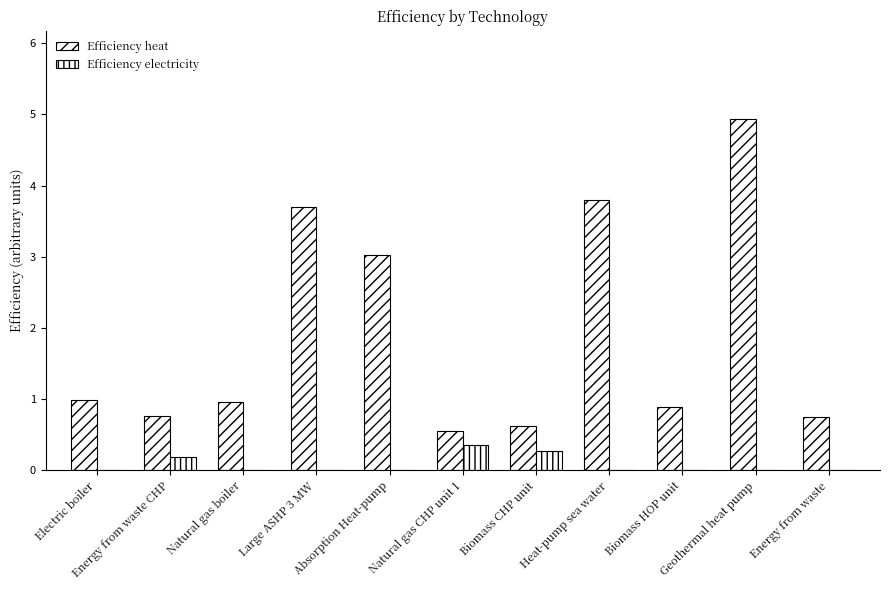

Count the number of data series in this chart.

2